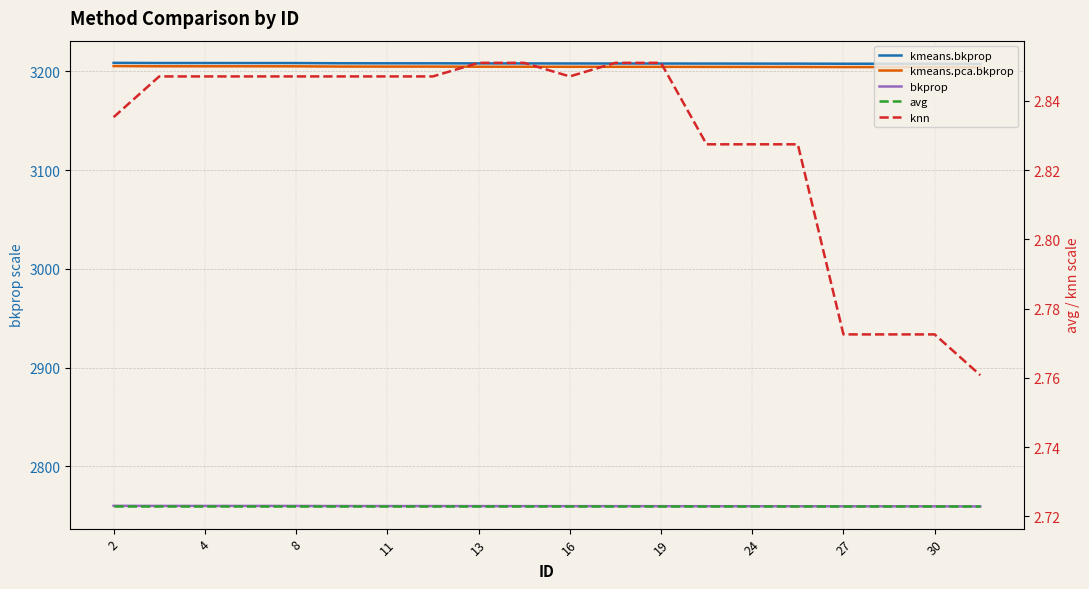

Which series has the largest range (max minus min)?

kmeans.pca.bkprop